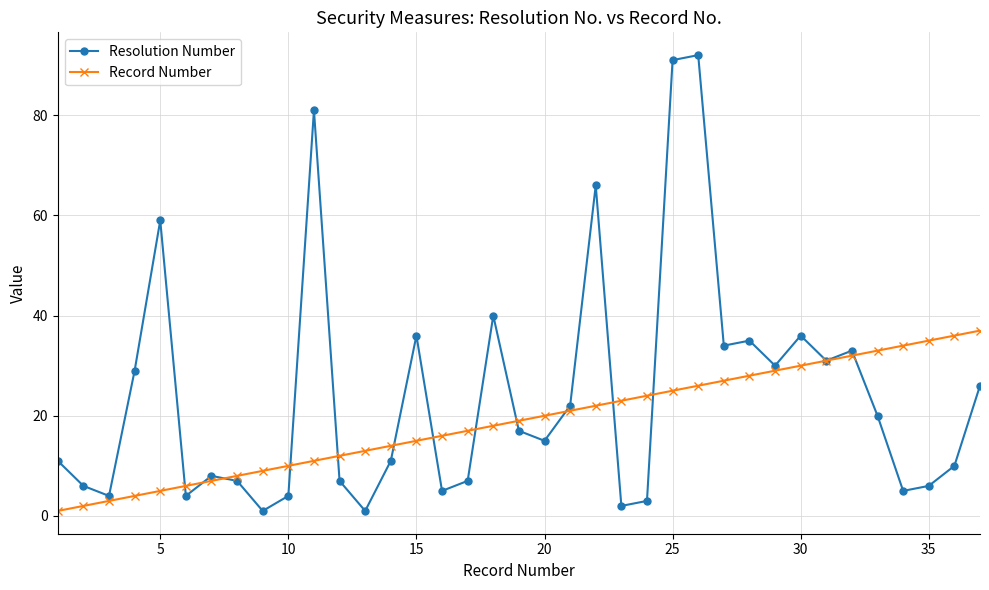

What is the average value of the Record Number series?

19